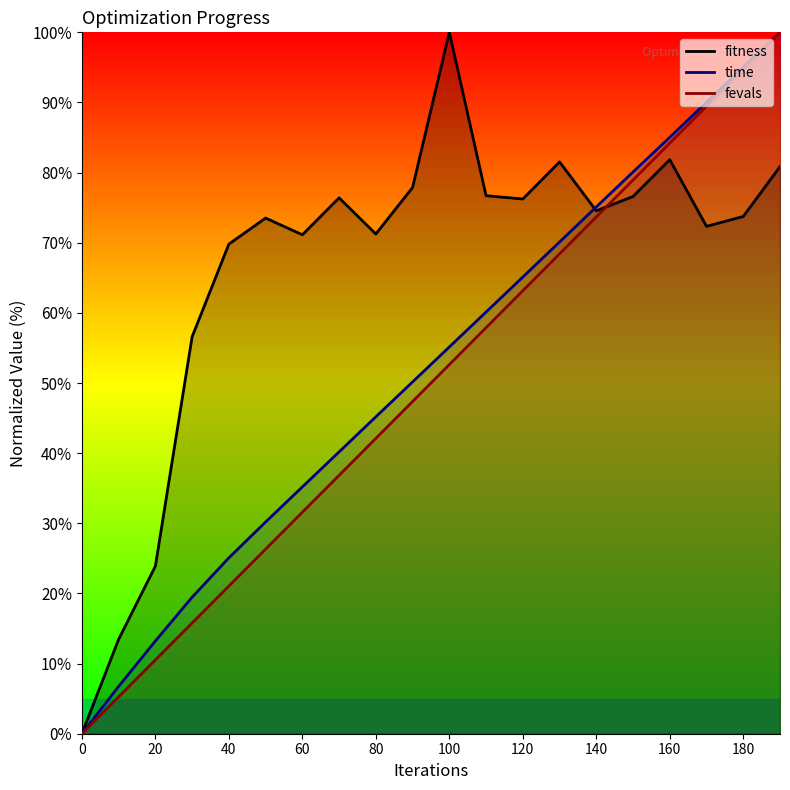

What is the difference between the maximum and minimum values in the time series?

100.0